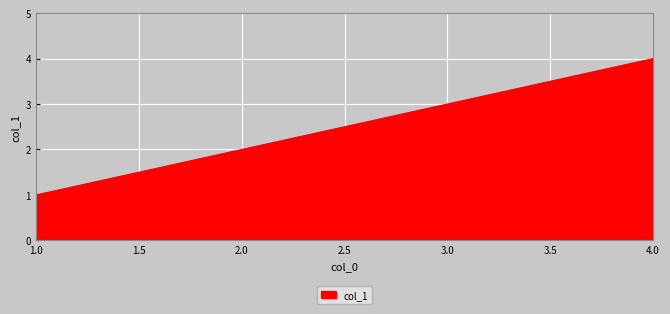

Reading right to left, what are all the values shown in this chart?

4	3	2	1